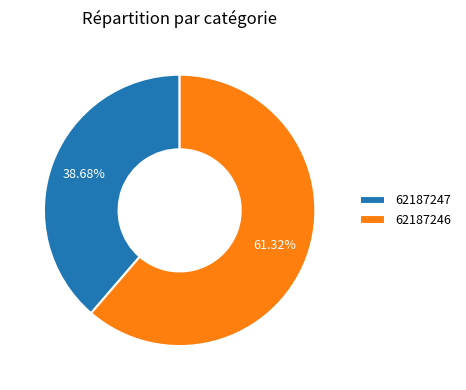

Between 62187247 and 62187246, which is larger?

62187246